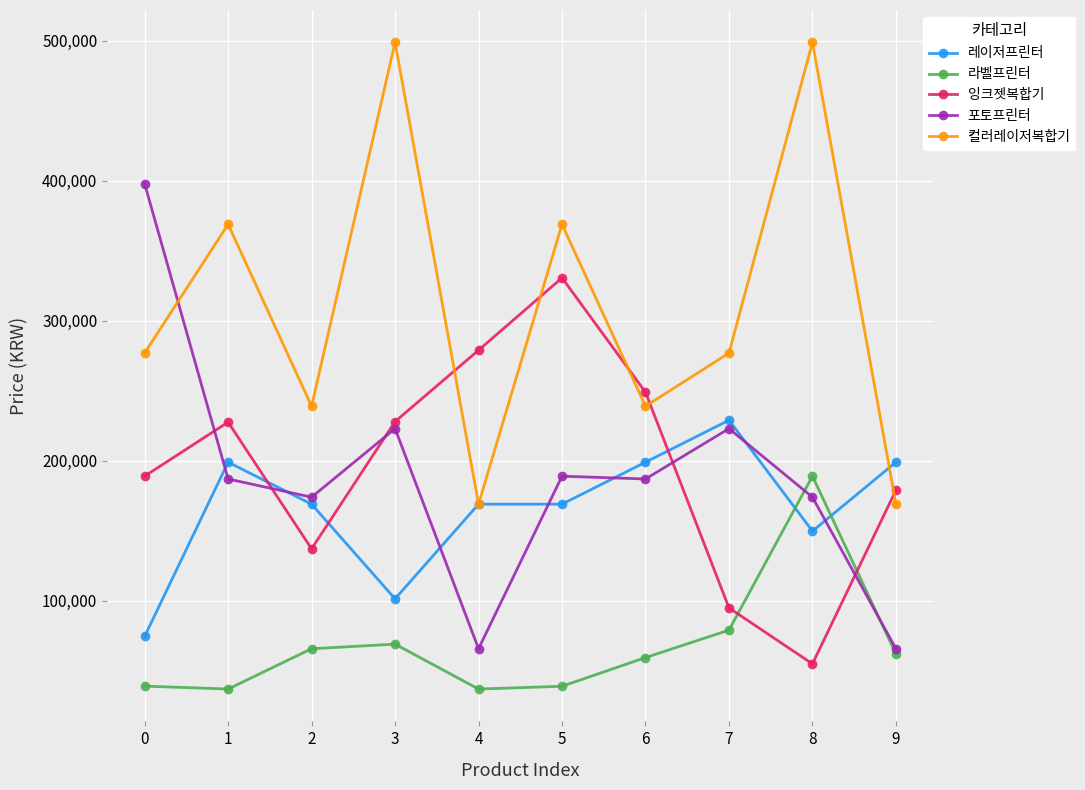

At which label does 잉크젯복합기 reach its peak?

5